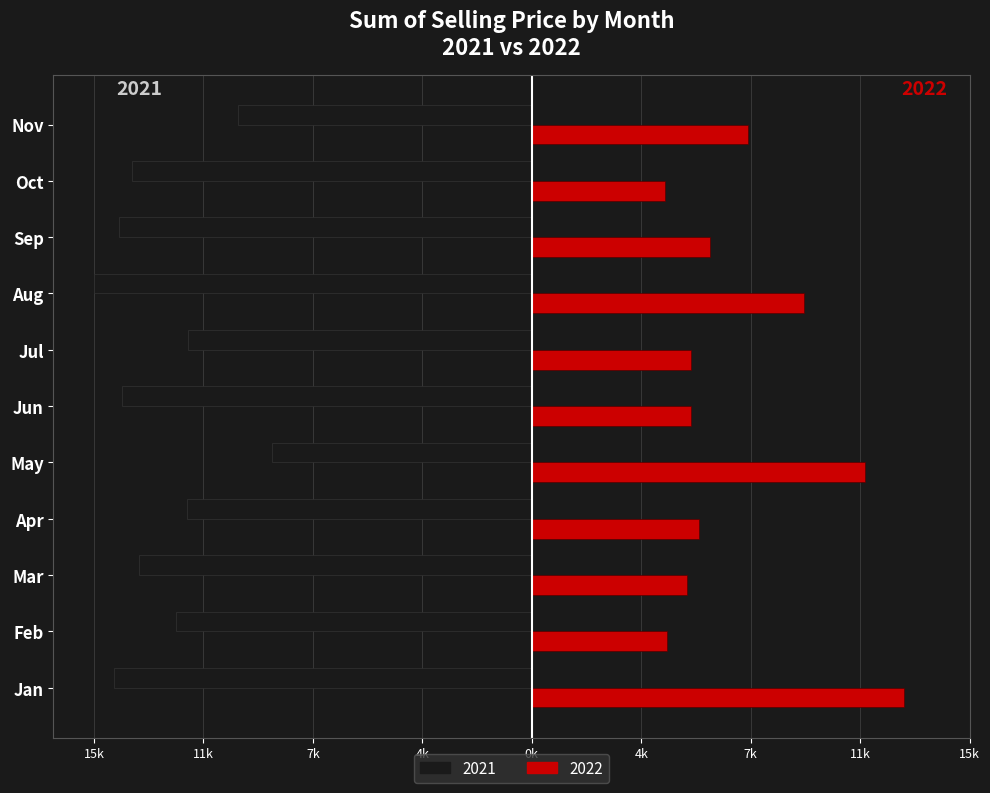

Is it true that 2022 equals 9231.6 at Jul?

False